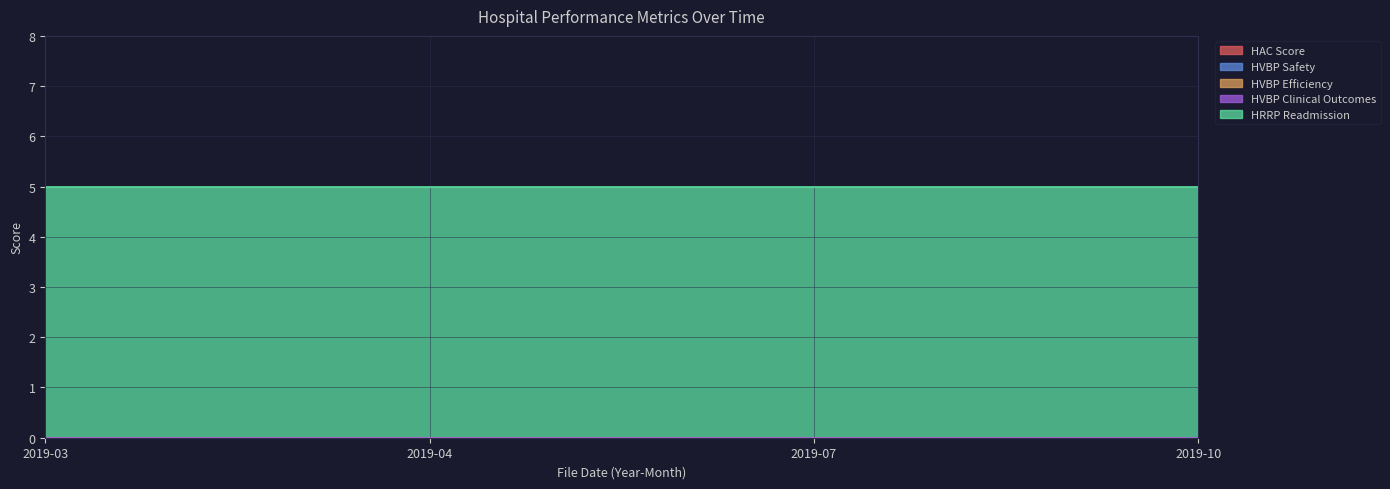

Reading right to left, list all the values displayed in this chart.

HAC Score: 2019-10=0	2019-07=0	2019-04=0	2019-03=0
HVBP Safety: 2019-10=0	2019-07=0	2019-04=0	2019-03=0
HVBP Efficiency: 2019-10=0	2019-07=0	2019-04=0	2019-03=0
HVBP Clinical Outcomes: 2019-10=0	2019-07=0	2019-04=0	2019-03=0
HRRP Readmission: 2019-10=5	2019-07=5	2019-04=5	2019-03=5